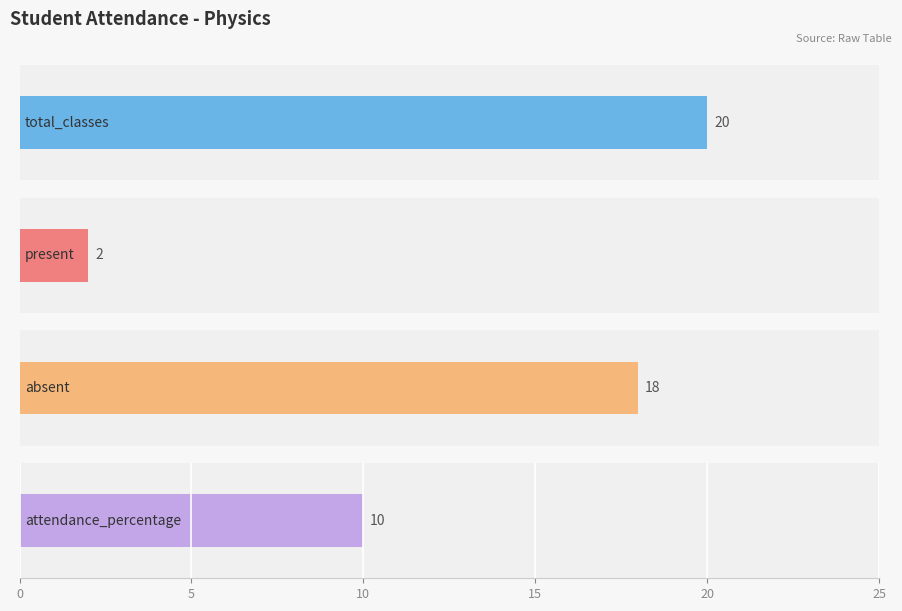

Which has a higher value, attendance_percentage or total_classes?

total_classes